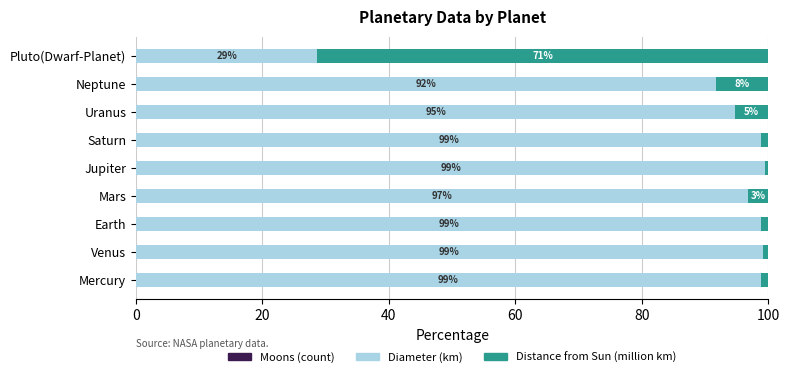

What is the total value across all series at Mars?

100.0